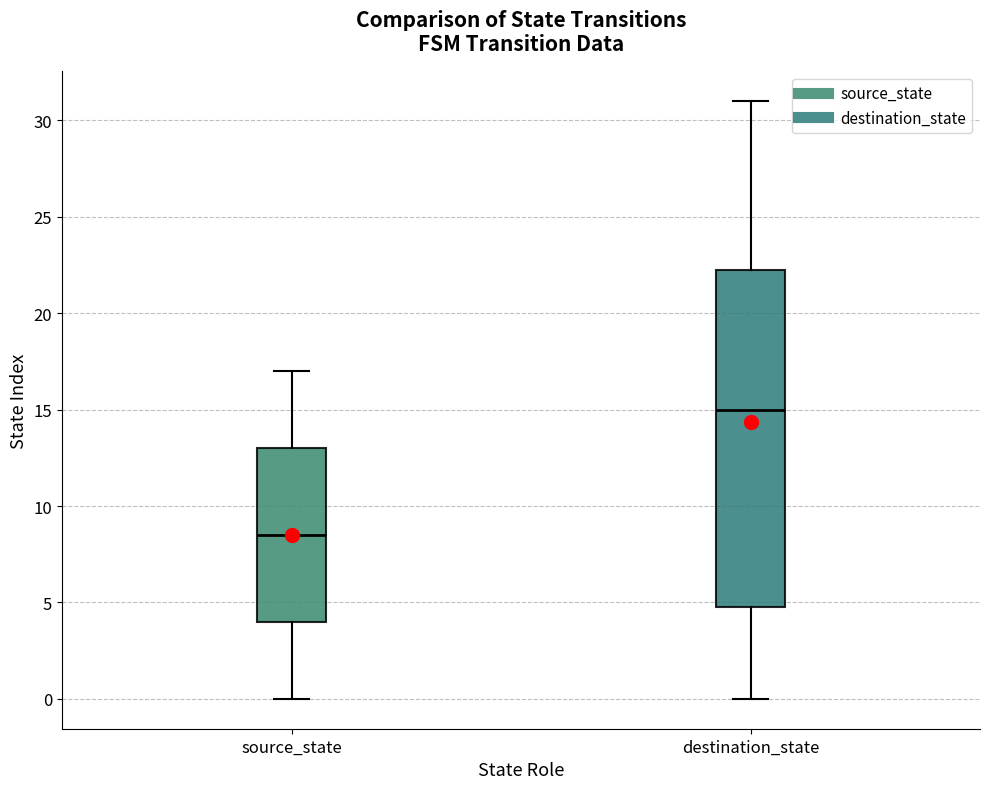

Reading left to right, read every box against the y-axis: the position of its median line, the range the box covers, and the ends of its whiskers. The values are not printed on the chart, so give them approximately, as read against the axis.

source_state: median 8.5, box 4.0 to 13.0, whiskers 0.0 to 17.0
destination_state: median 15.0, box 5.0 to 22.5, whiskers 0.0 to 31.0